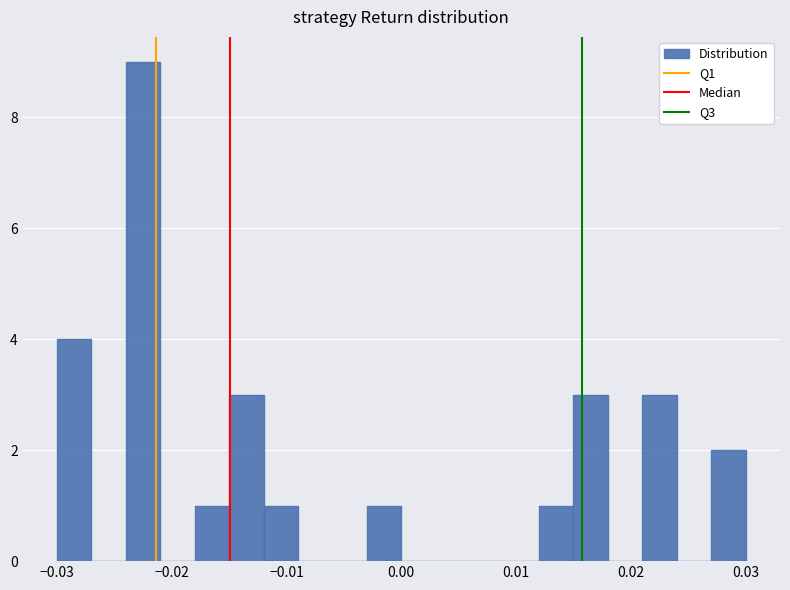

Around what value on the x-axis is the tallest bar? Give the approximate position of its centre, as read against the axis.

-0.022